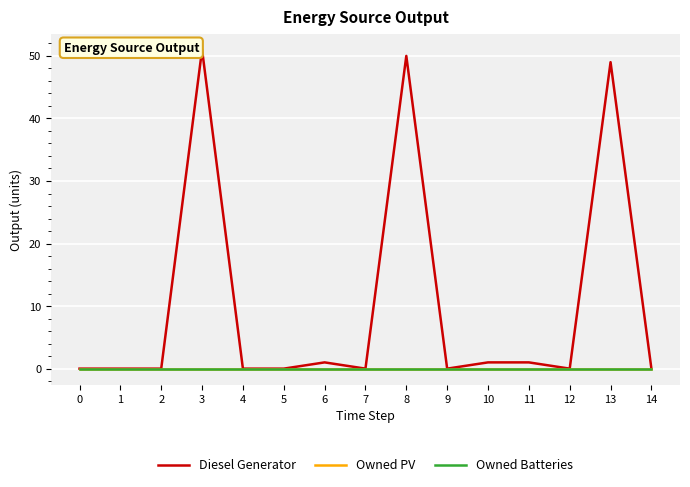

True or false: Diesel Generator and Owned PV intersect in this chart.

False